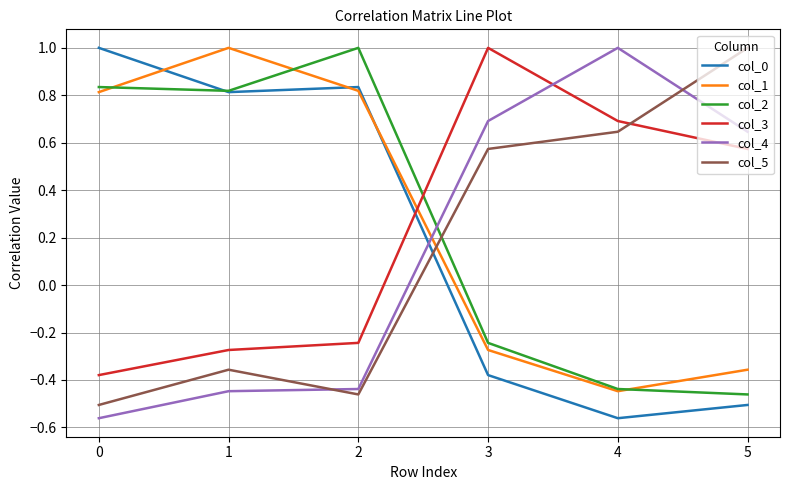

How many categories are shown in the chart?

6